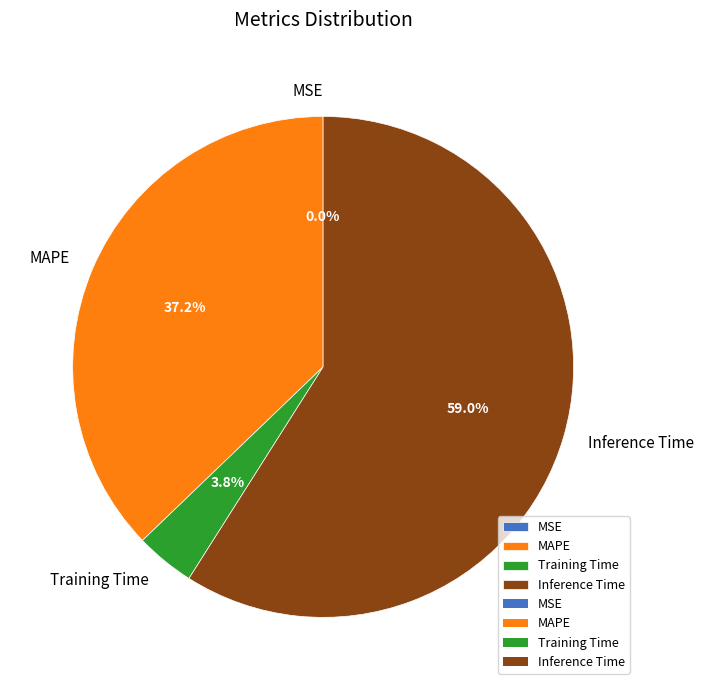

Which category has the biggest portion of the pie?

Inference Time